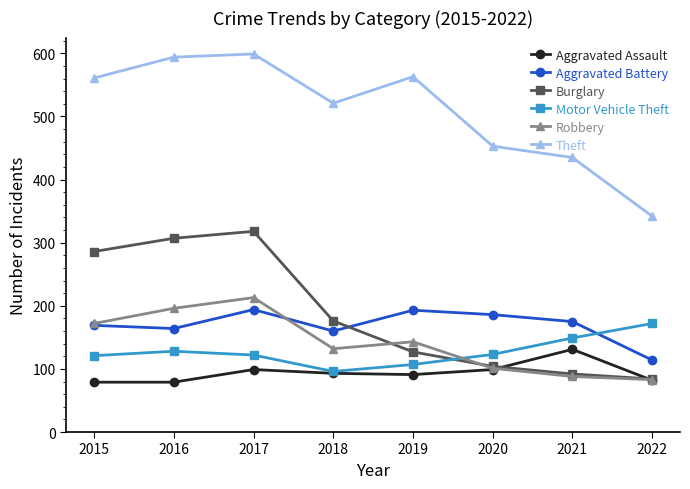

How many lines are shown in the chart?

6